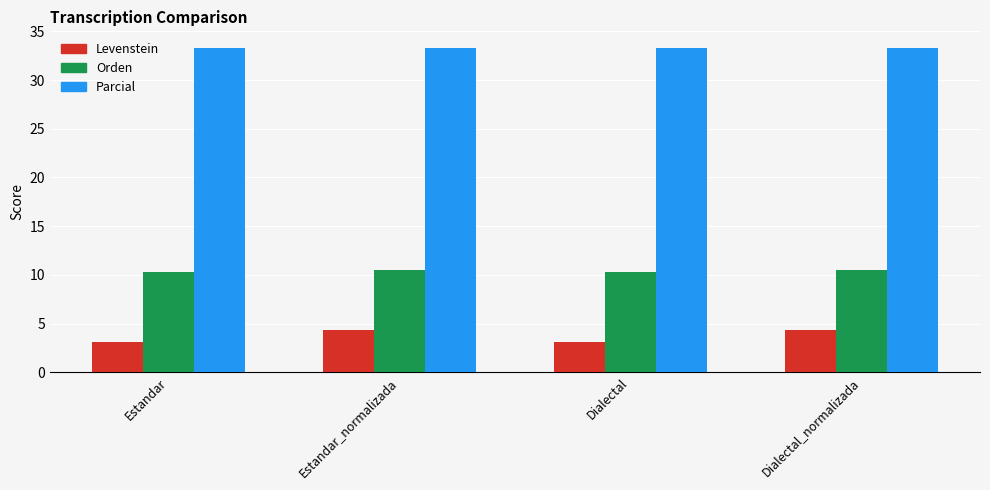

What is the highest value of the Levenstein series?

4.3